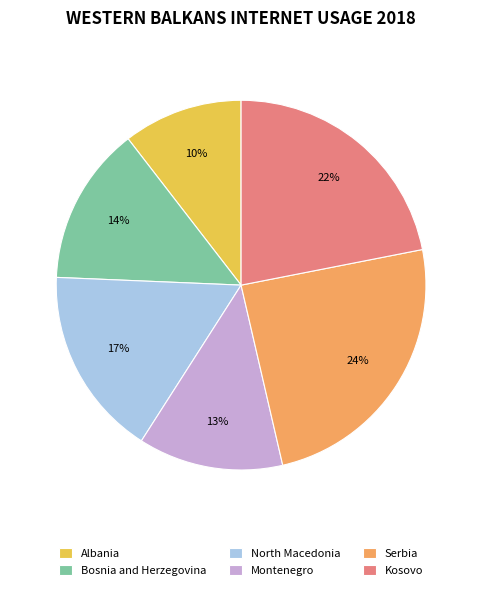

What percentage is the Albania slice, to the nearest percent?

10%